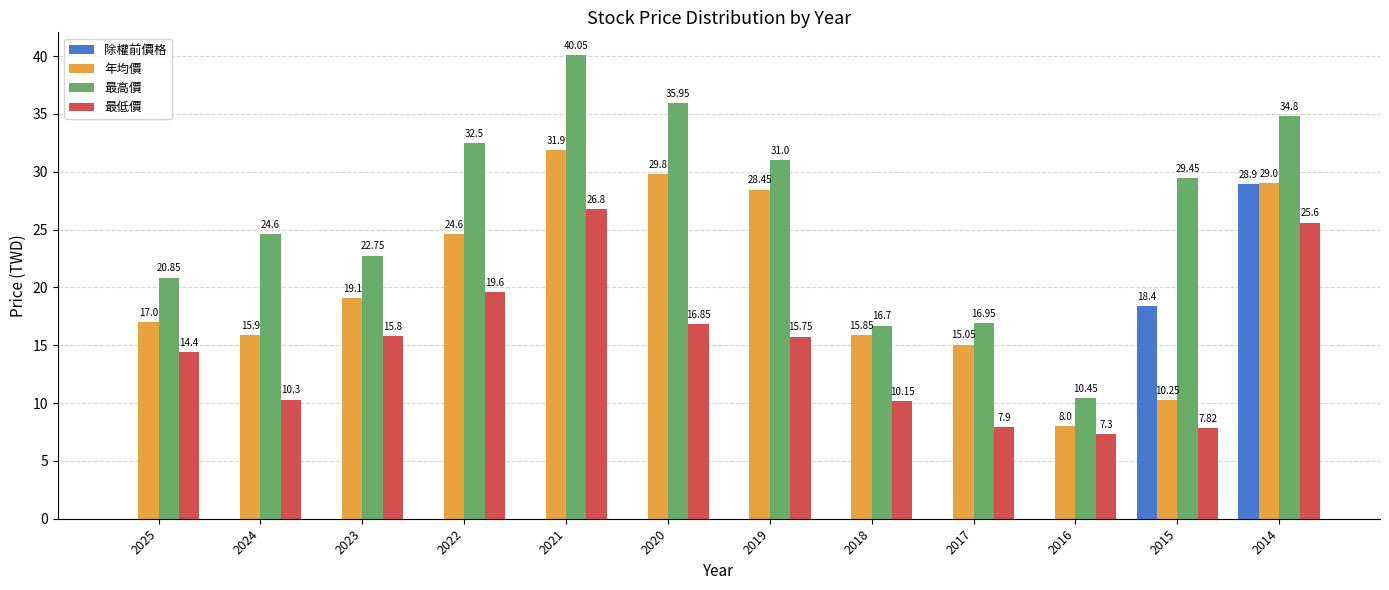

What is the sum of all 除權前價格 values?

47.3